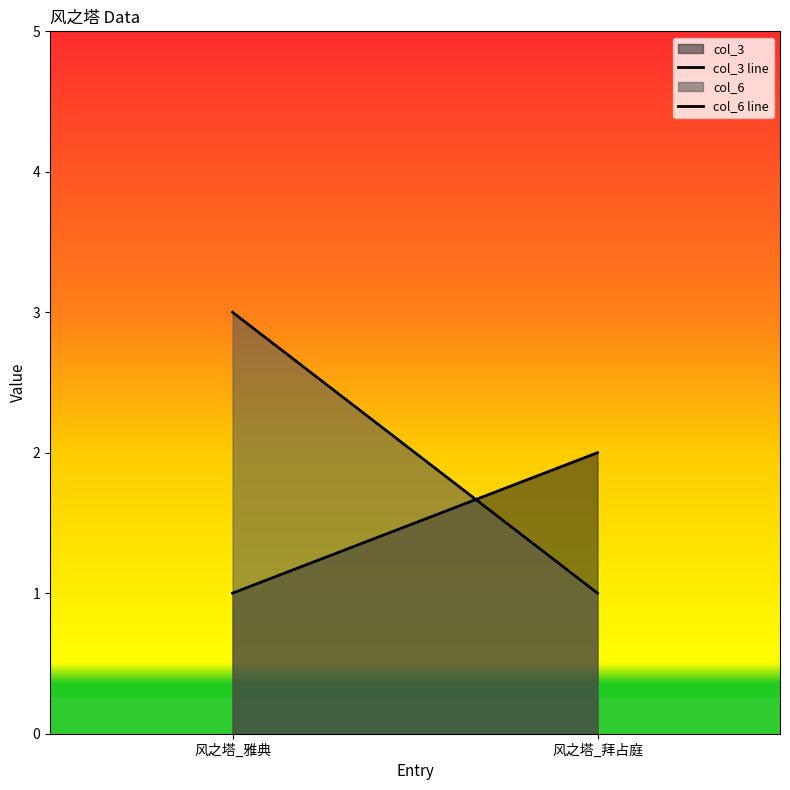

The value of col_6 line at 风之塔_拜占庭 is 1. True or false?

True